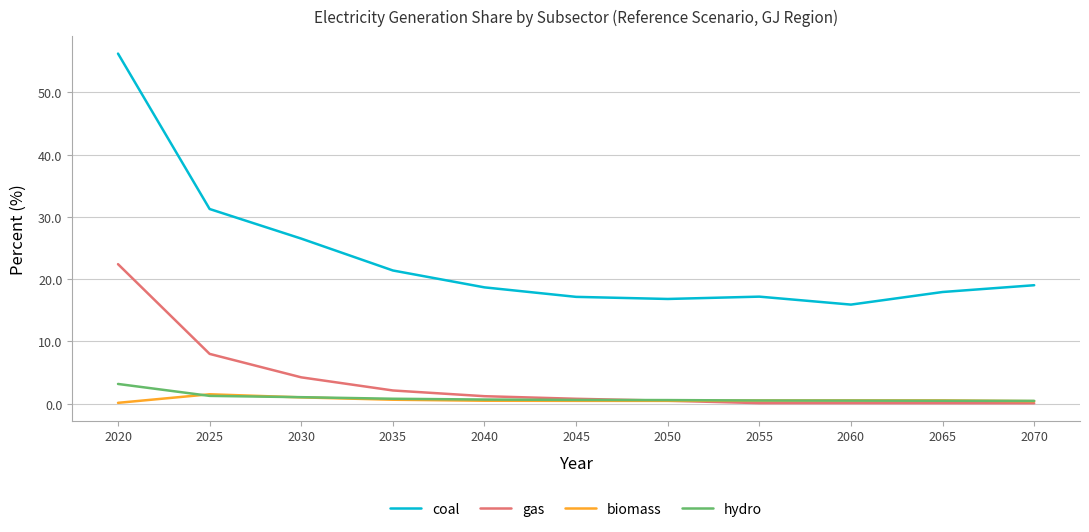

Does the chart have visible grid lines?

Yes